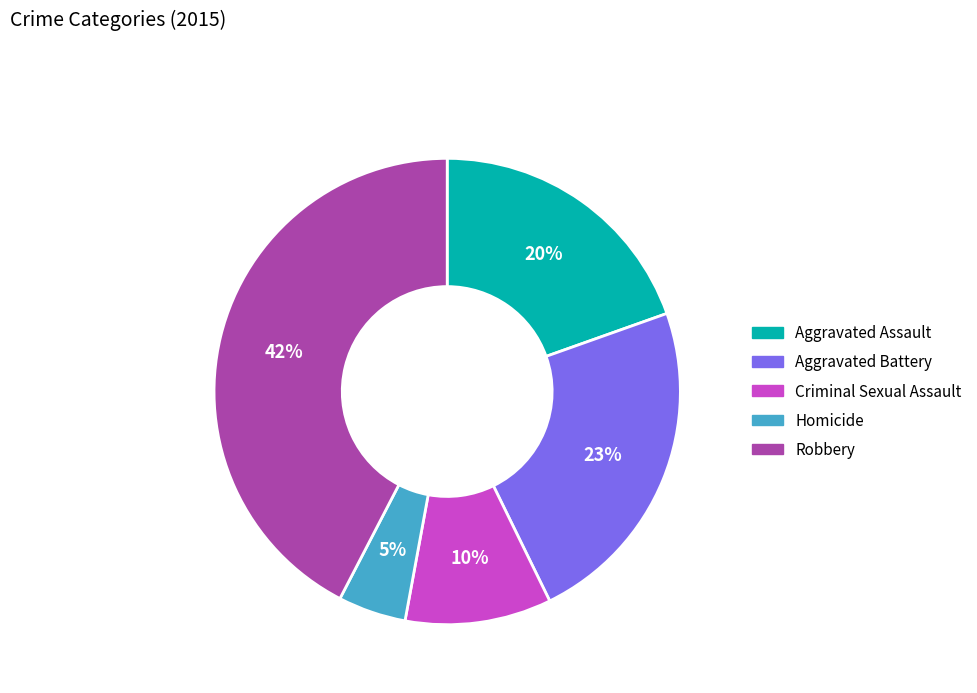

Does any single category account for the majority?

No